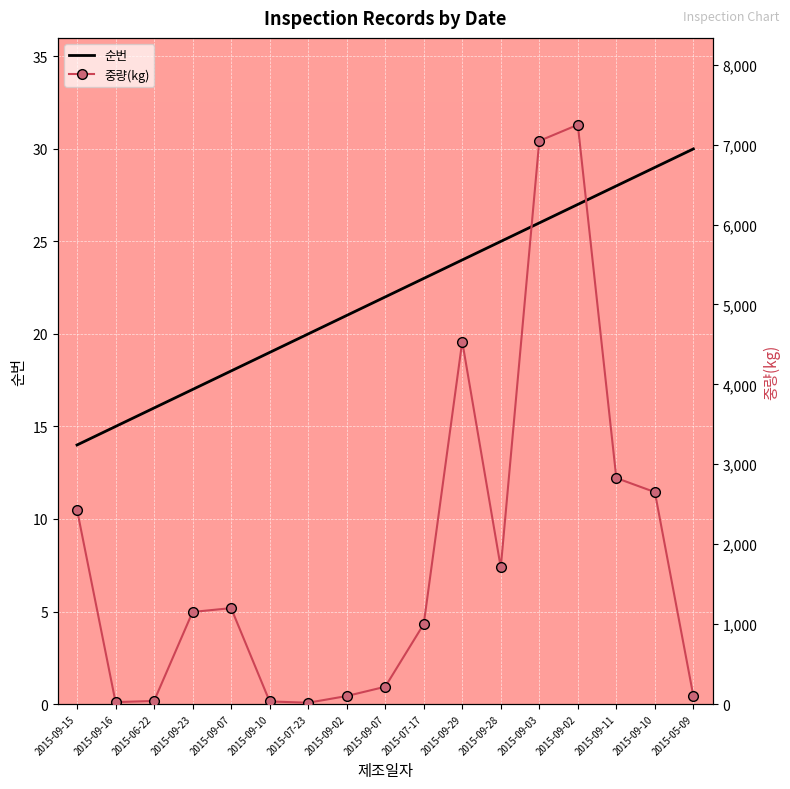

How many times do 순번 and 중량(kg) cross each other?

2